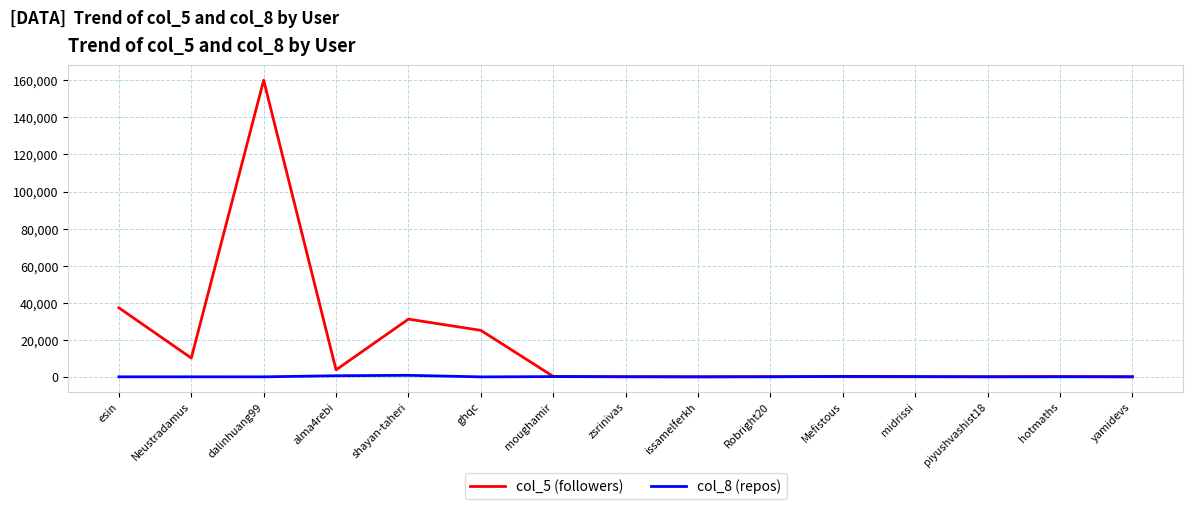

Where is the first local maximum for col_5 (followers)?

dalinhuang99